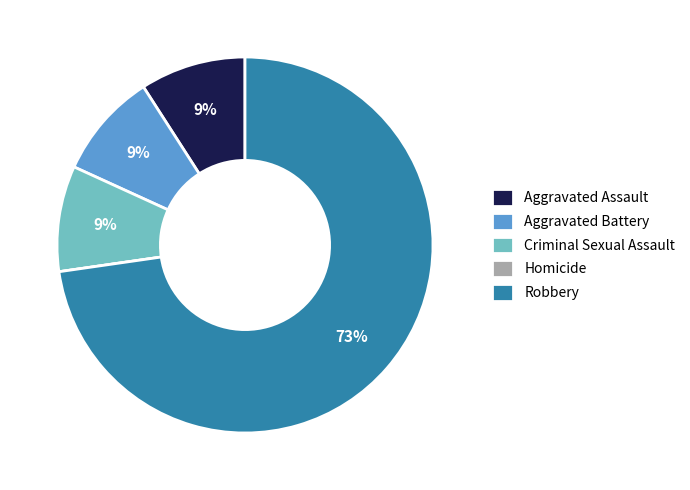

Is it true that Robbery is 73% of the pie?

True